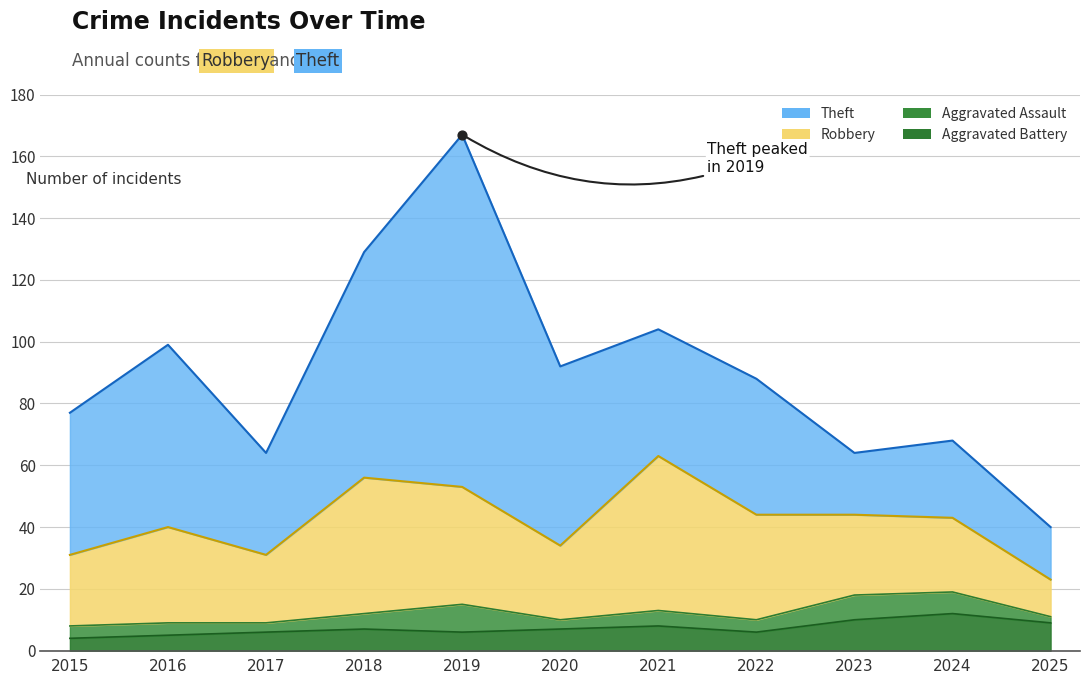

Which series has the largest total across all categories?

Theft